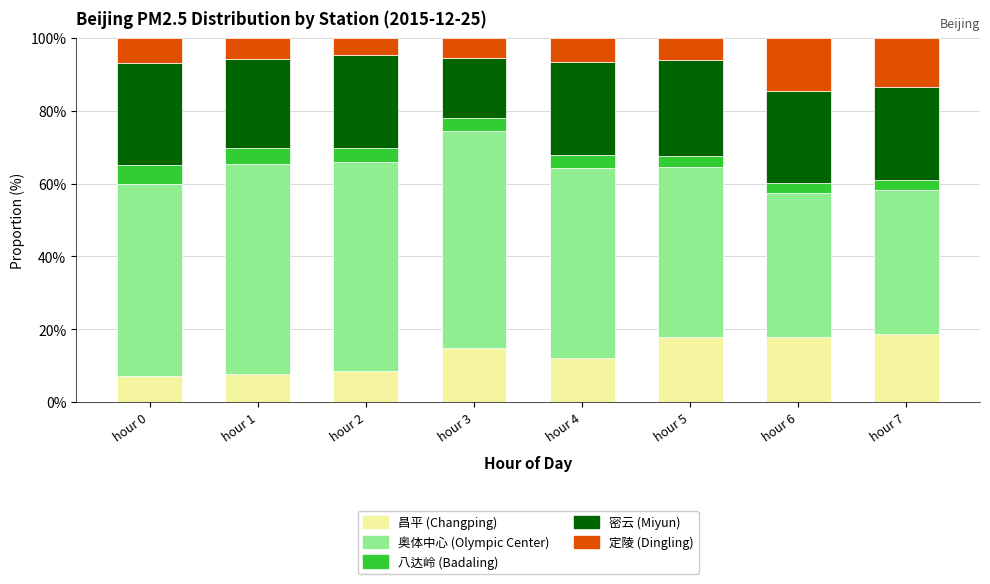

What is the total value across all series at hour 5?

100.0